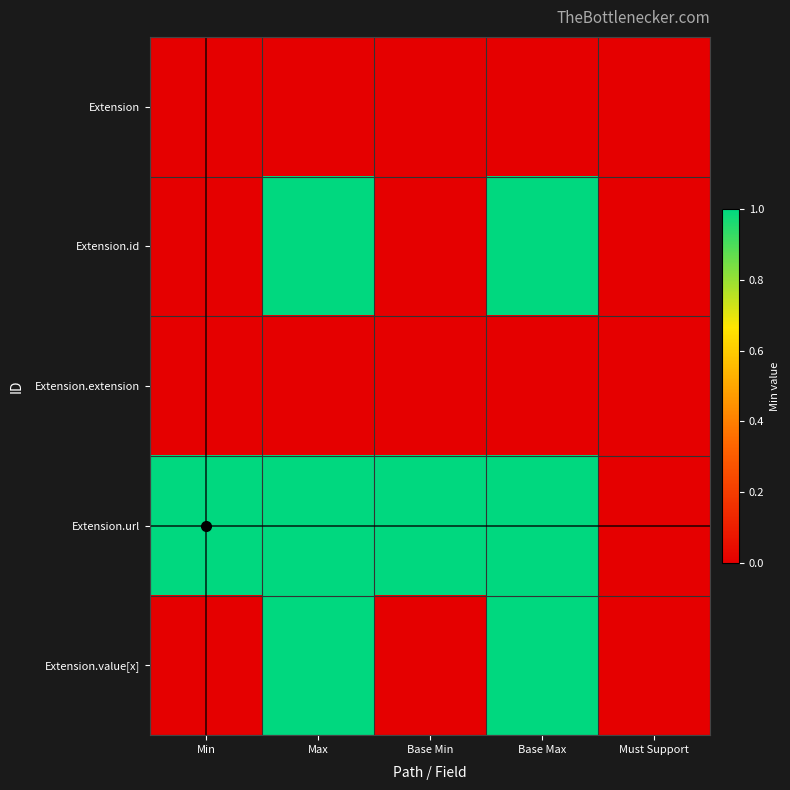

Which label corresponds to the smallest value in the chart?

Min